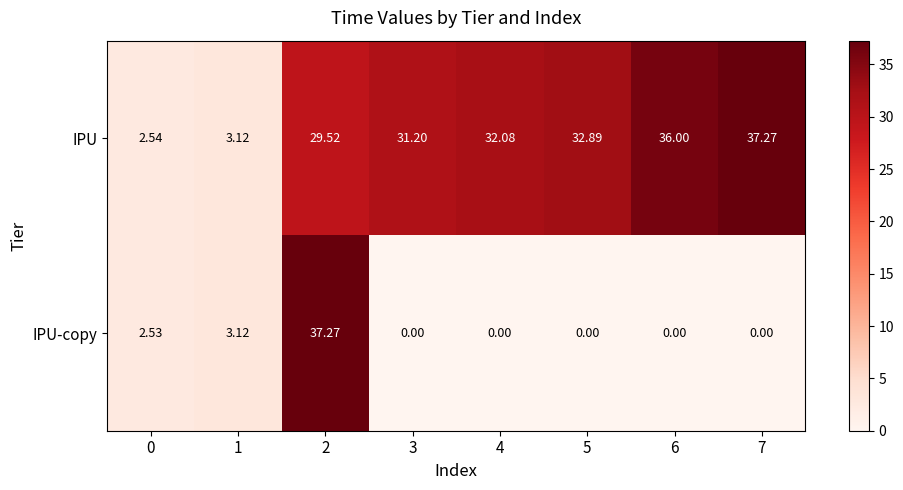

Between 0 and 7, which series saw the biggest shift?

IPU